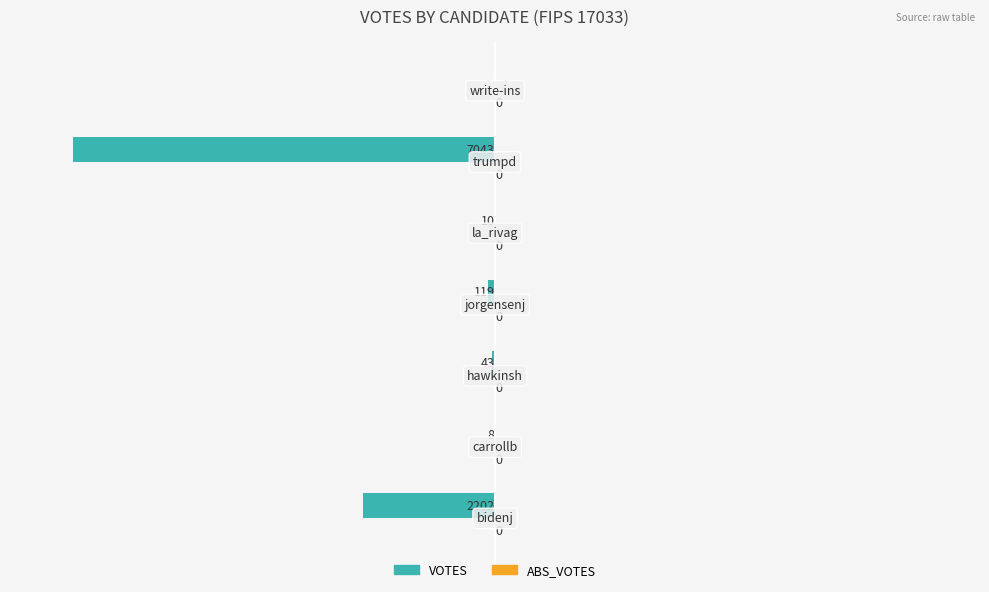

What is the sum of all values?

-9425